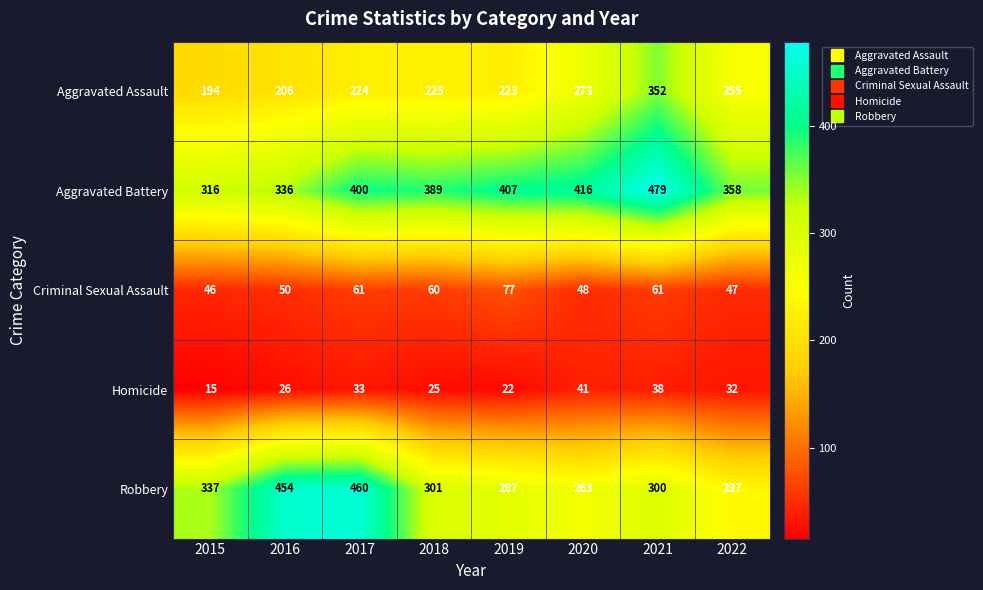

At how many categories does at least one series exceed 390?

5